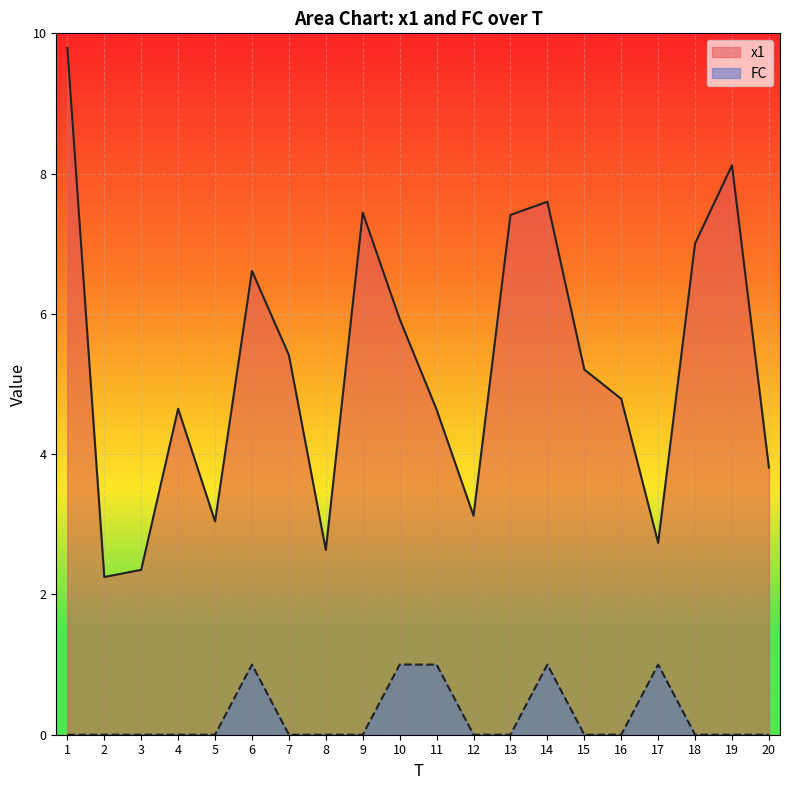

Read the x1 value at 10.

5.9